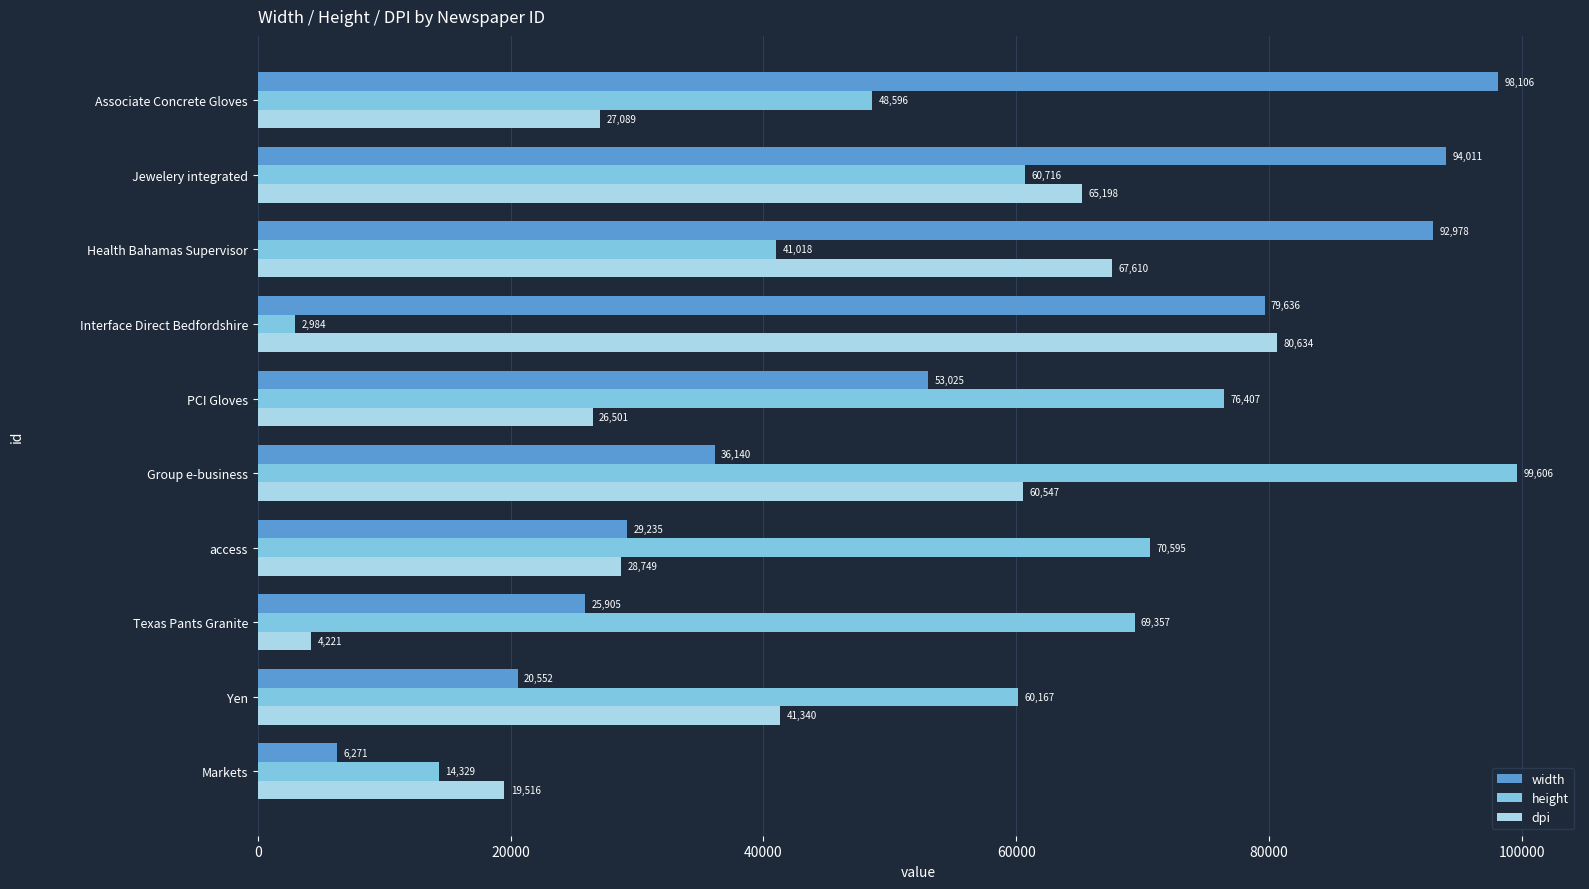

At which category is the sum across all series the highest?

Jewelery integrated